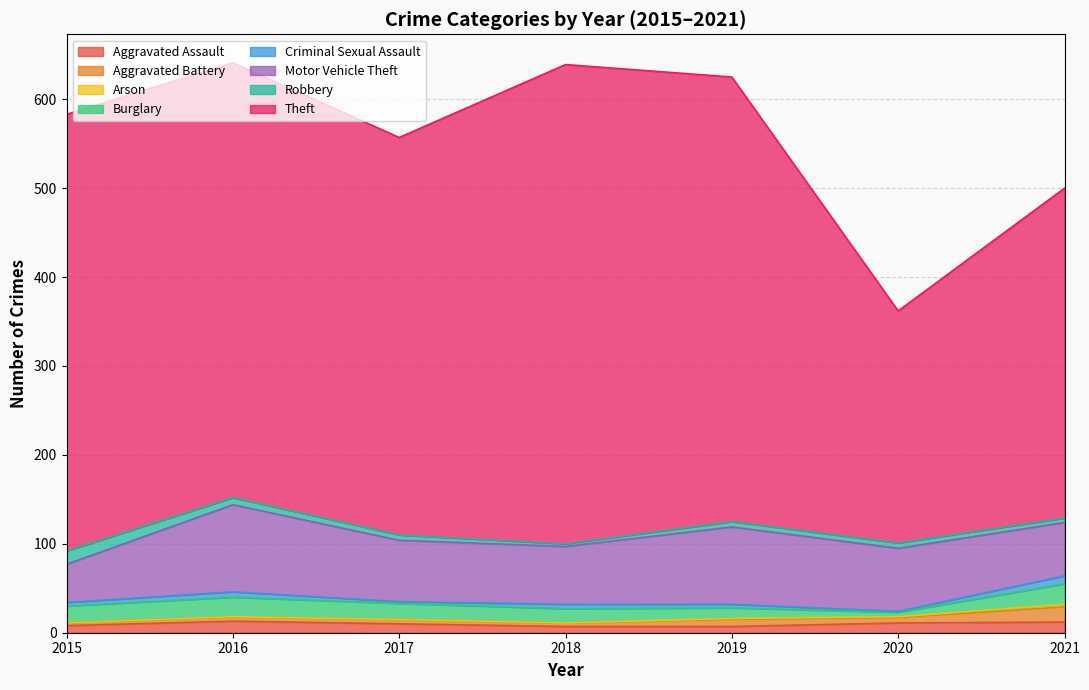

Does the chart display data point markers on the line(s)?

No